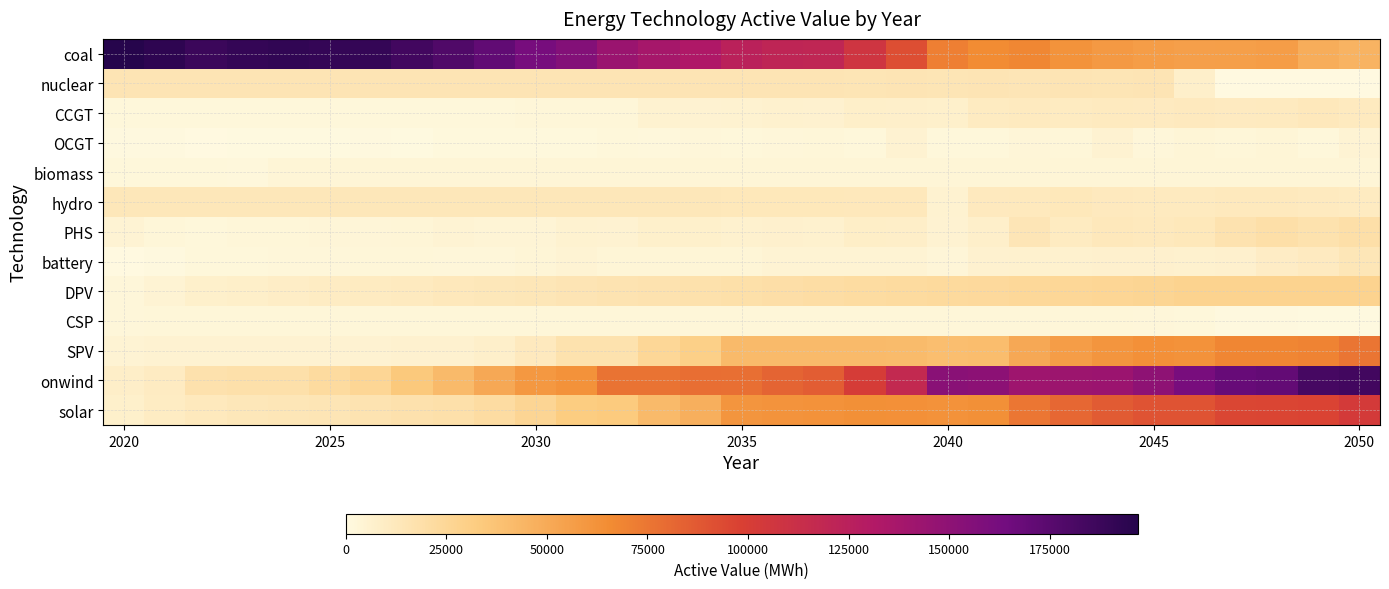

How many series are shown in this chart?

13